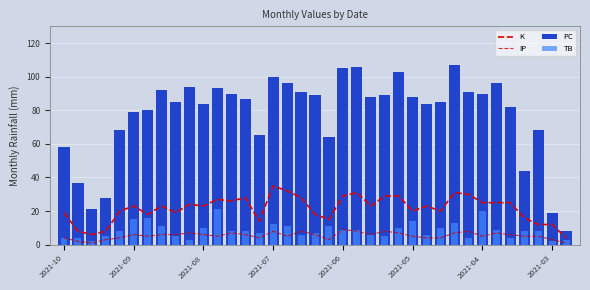

Between 16 and 32, which is larger?

16